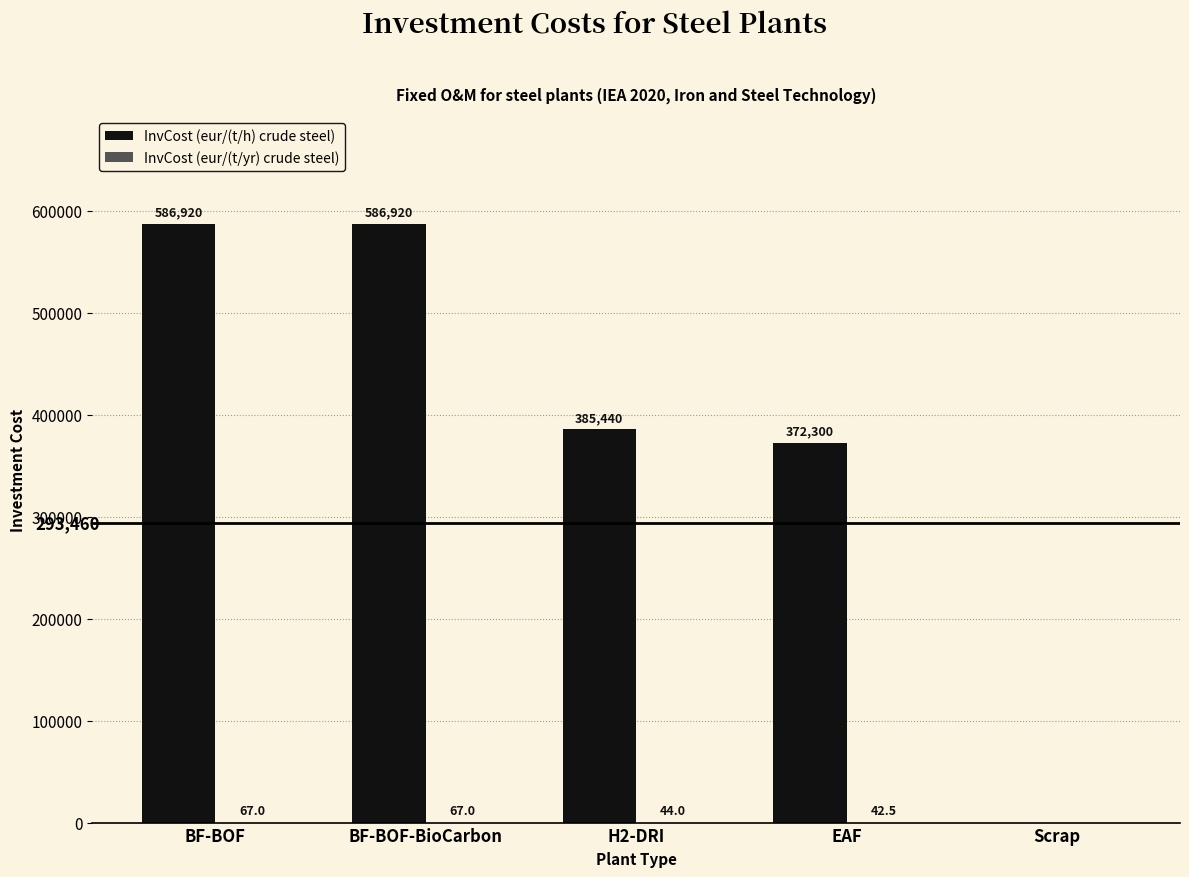

Which series has the largest total across all categories?

InvCost (eur/(t/h) crude steel)